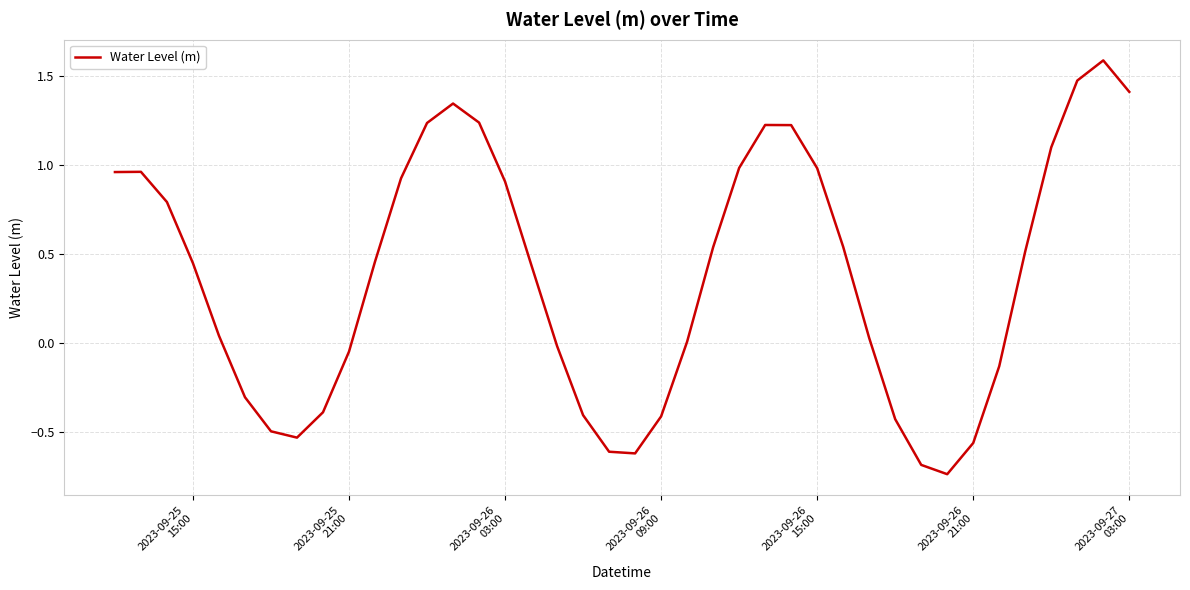

How many lines are shown in the chart?

1